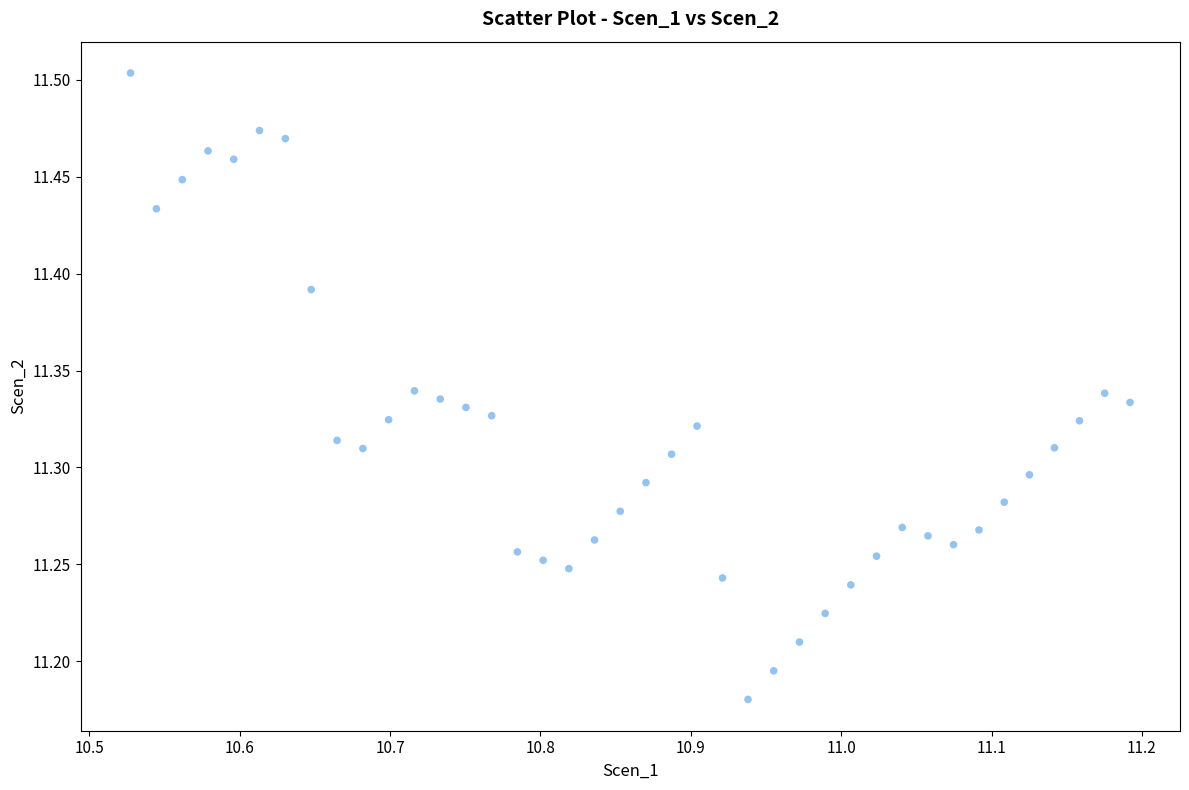

What is the range of X values (max minus min)?

0.7